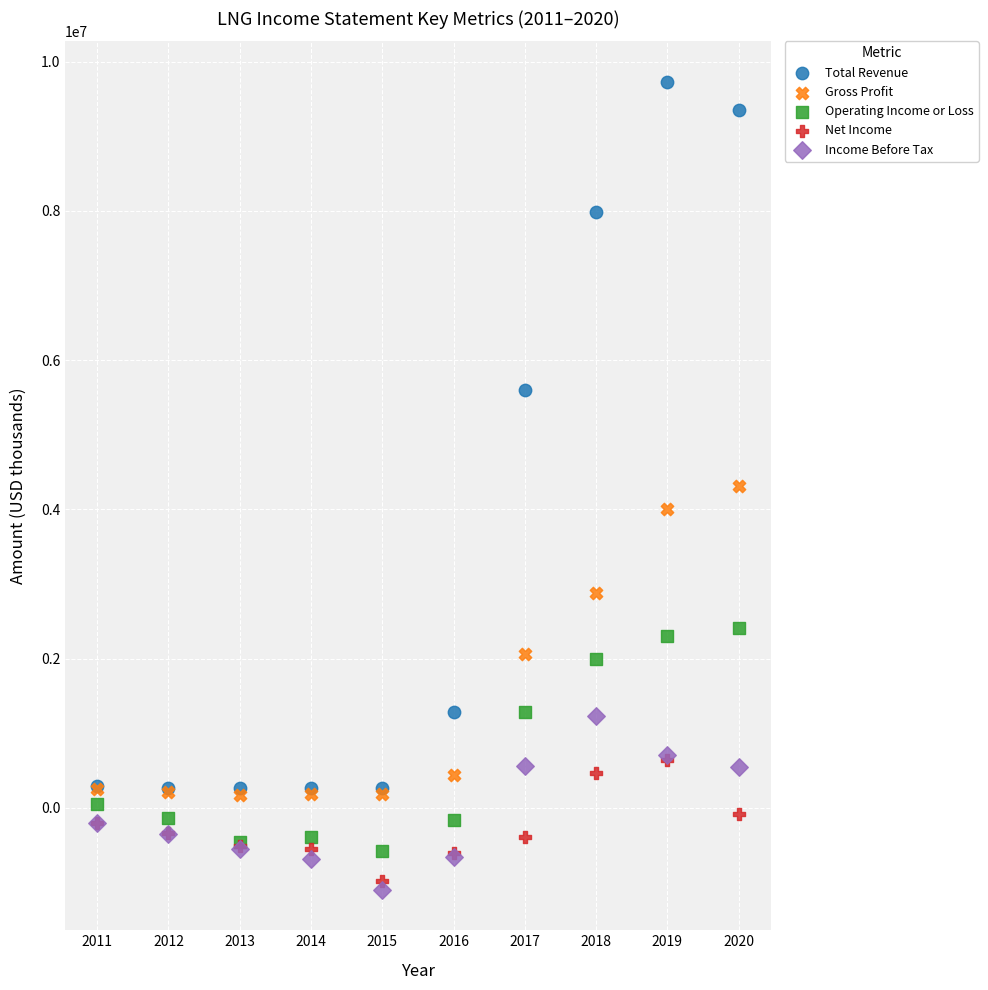

Which series reaches the minimum Y coordinate?

Income Before Tax